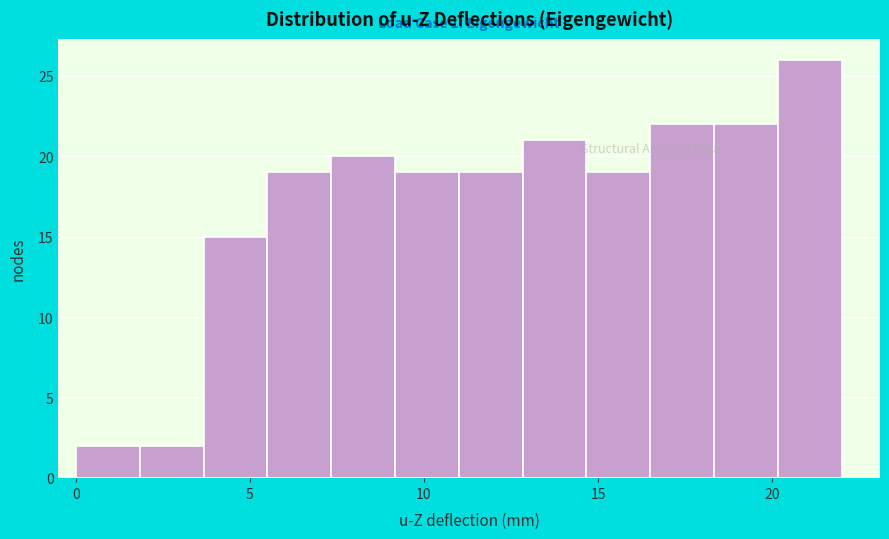

Read against the x-axis, roughly where is the centre of the tallest bar?

21.0